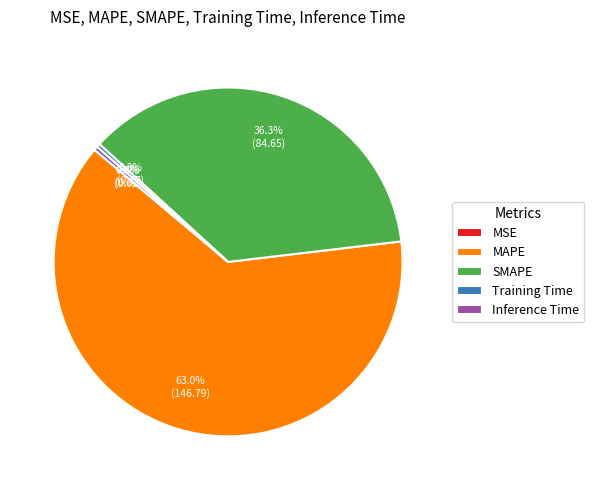

Combined, do MAPE and Inference Time account for over 50%?

Yes